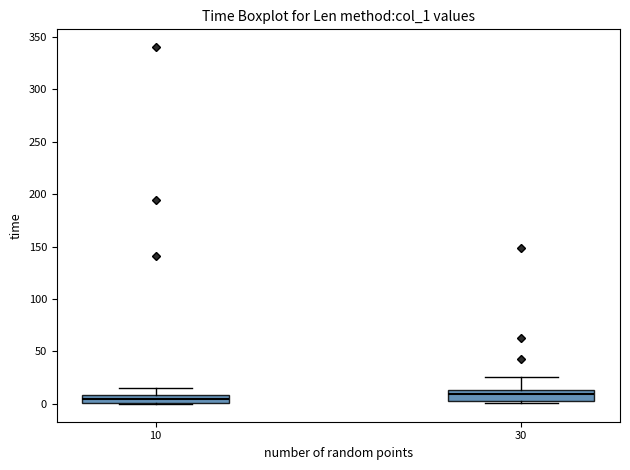

Where is the lower edge of the box at x = 10 on the y-axis? The values are not printed on the chart, so give them approximately, as read against the axis.

0